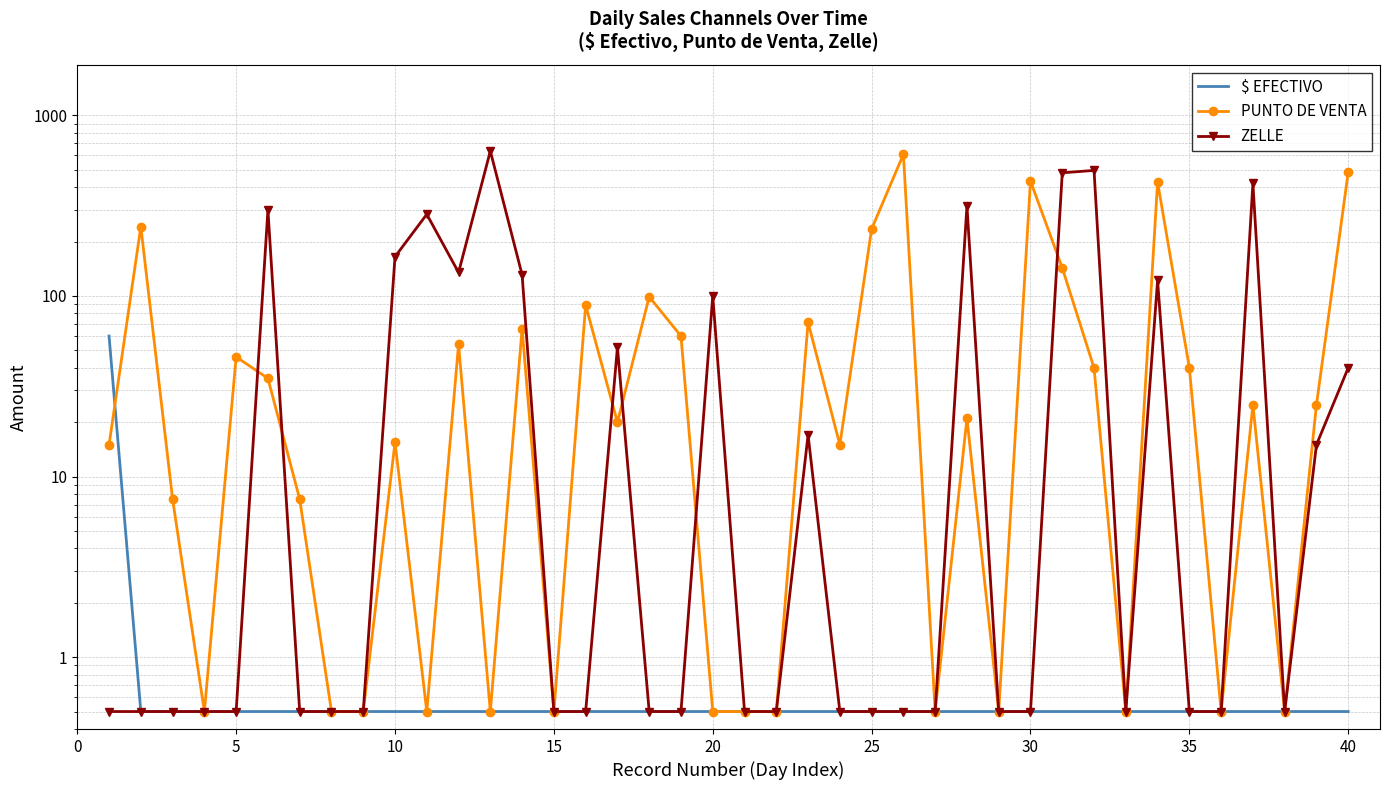

How many data points does each series have?

40